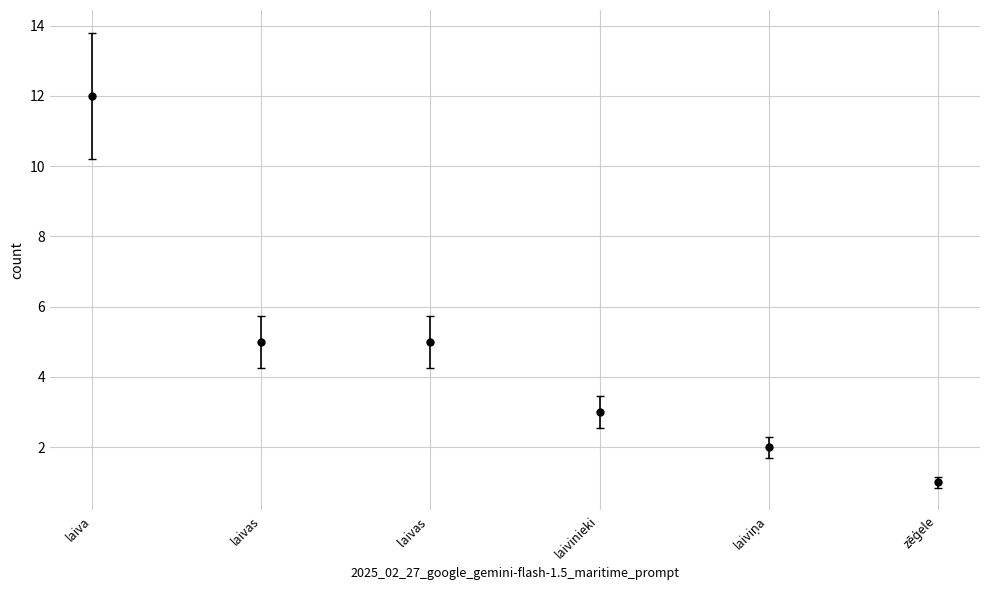

What is the label of the 3rd point from the right?

laivinieki